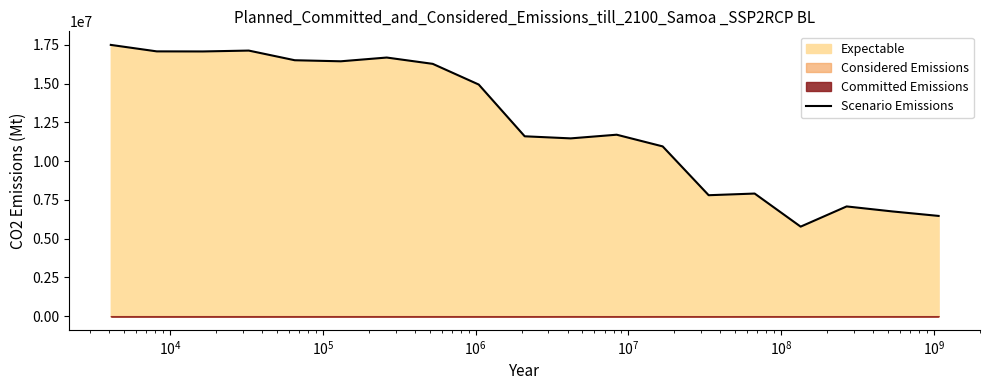

How many interior local peaks (higher than both neighbors) does the data have?

5